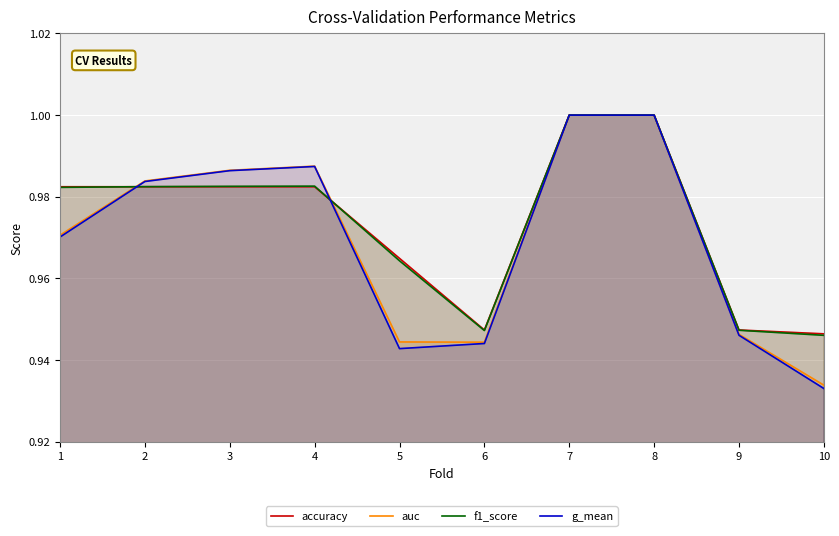

Is it true that g_mean equals 0.6 at 4?

False